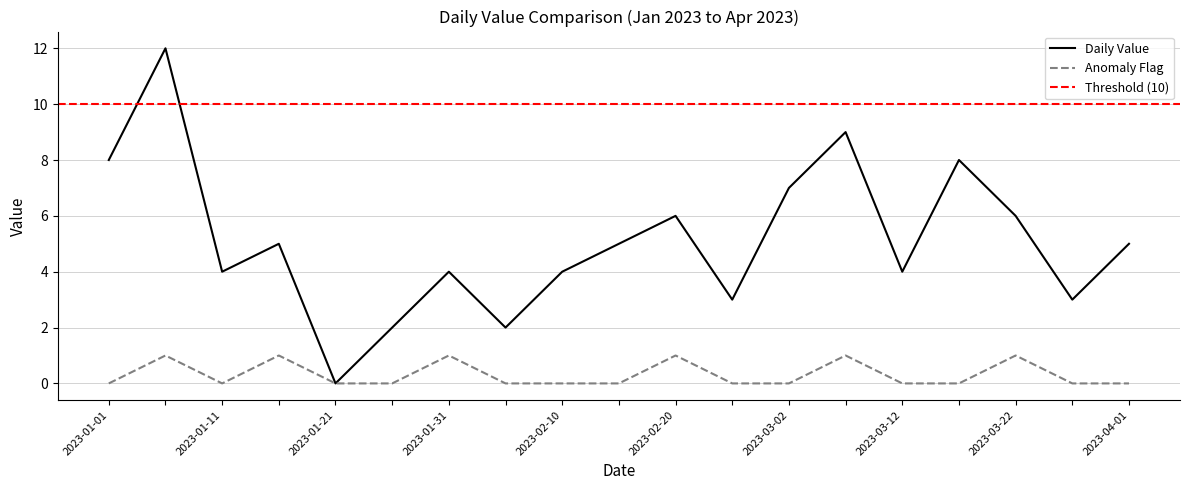

How many interior local peaks does the Anomaly Flag series have?

6